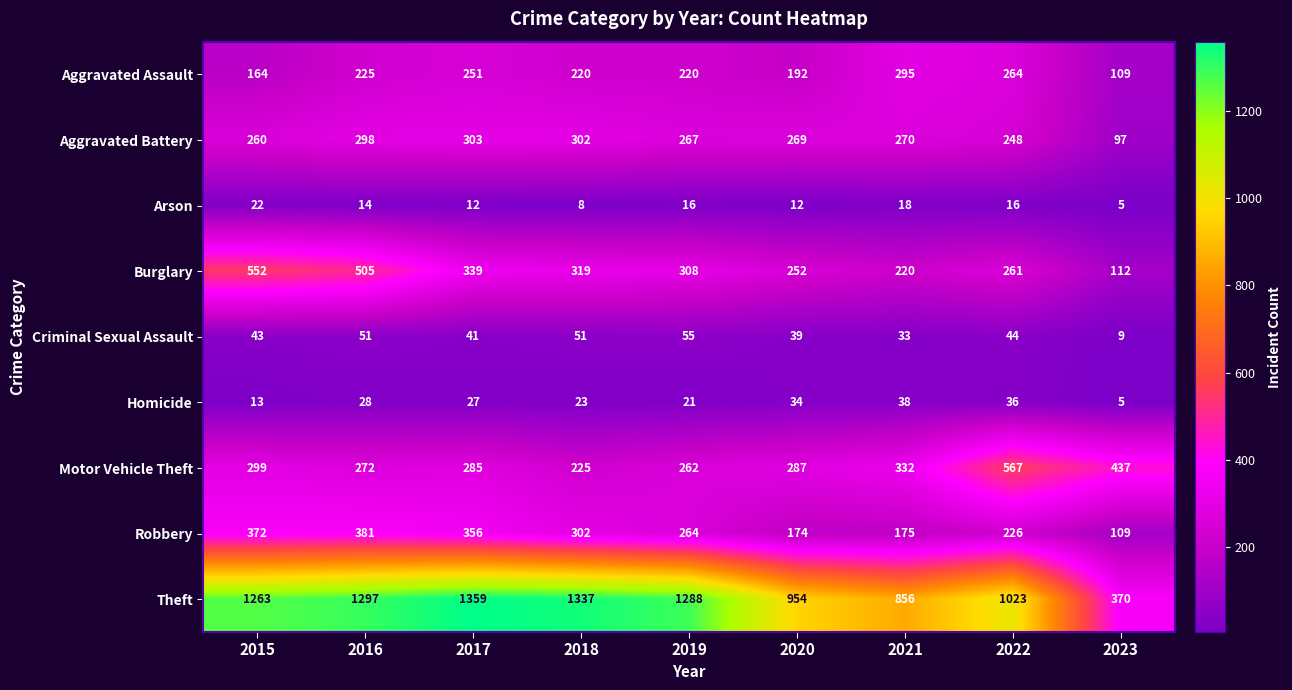

What is the sum of all Aggravated Battery values?

2314